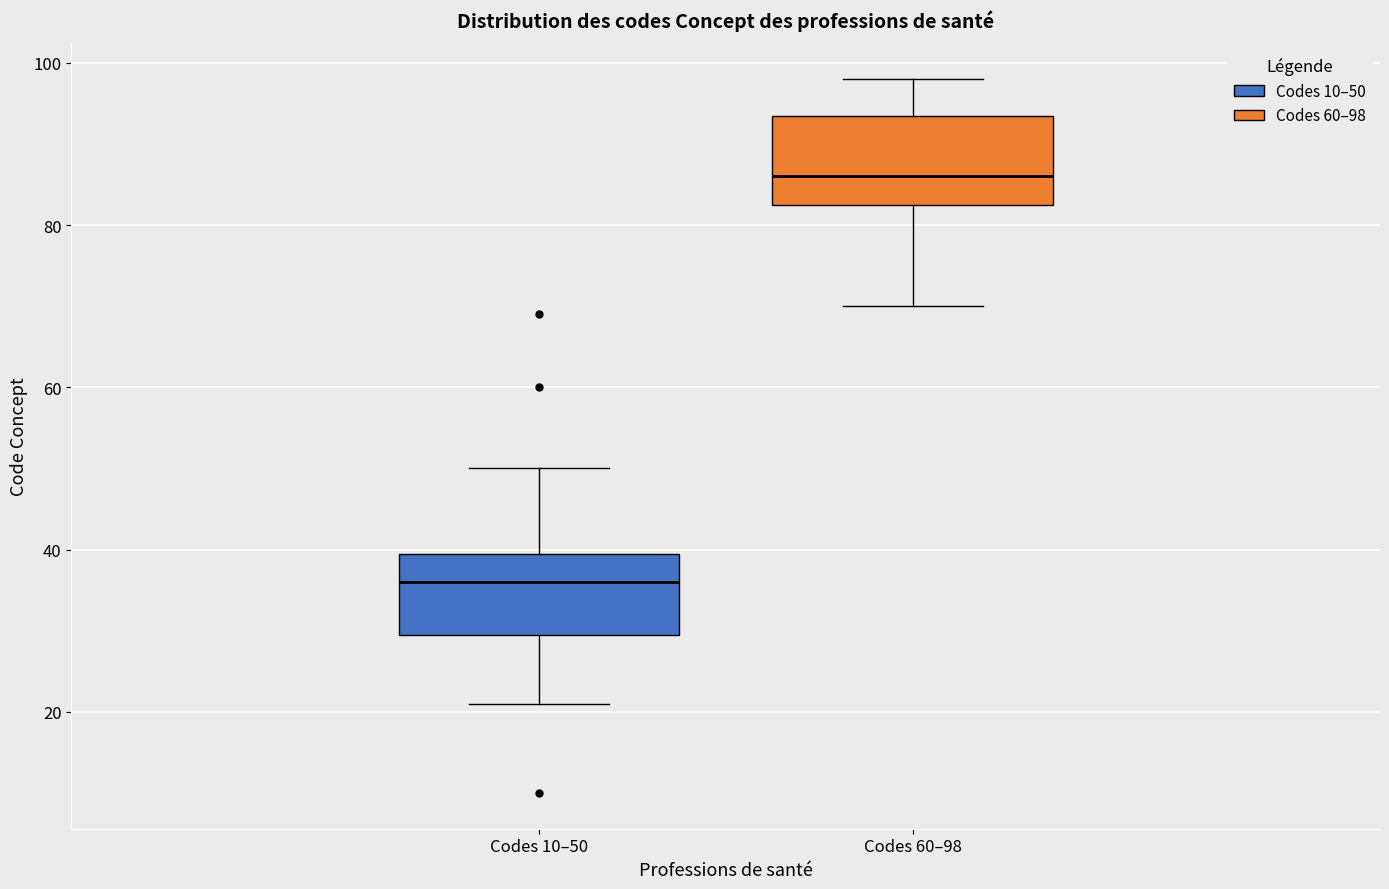

Reading left to right, transcribe this box plot: for each box, give where its median line is, the range the box spans, and where its two whiskers end, as read against the y-axis. The values are not printed on the chart, so give them approximately, as read against the axis.

Codes 10–50: median 36, box 30 to 40, whiskers 22 to 50
Codes 60–98: median 86, box 82 to 94, whiskers 70 to 98